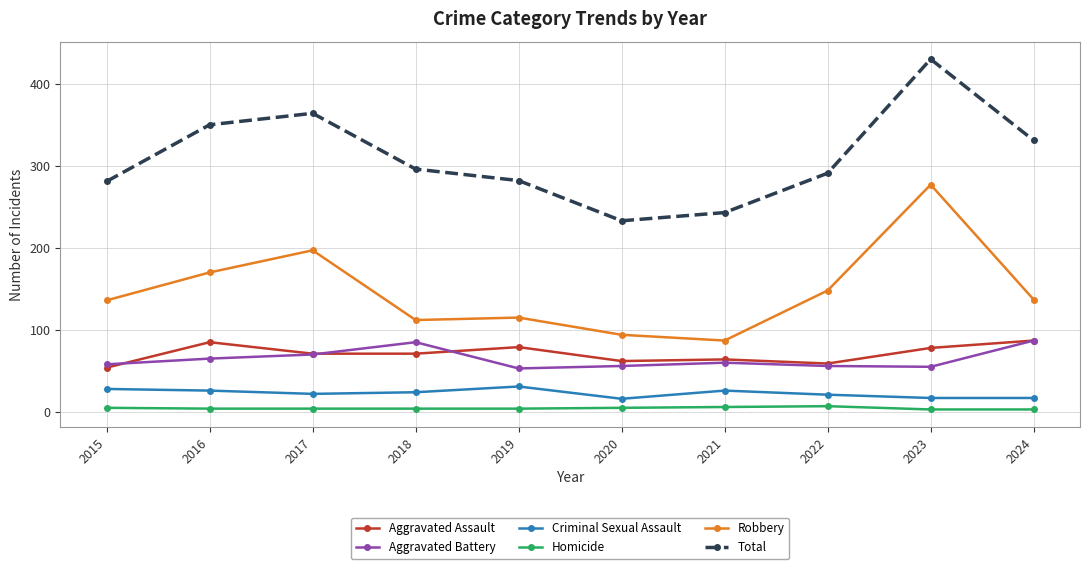

What is the lowest value of the Aggravated Assault series?

54